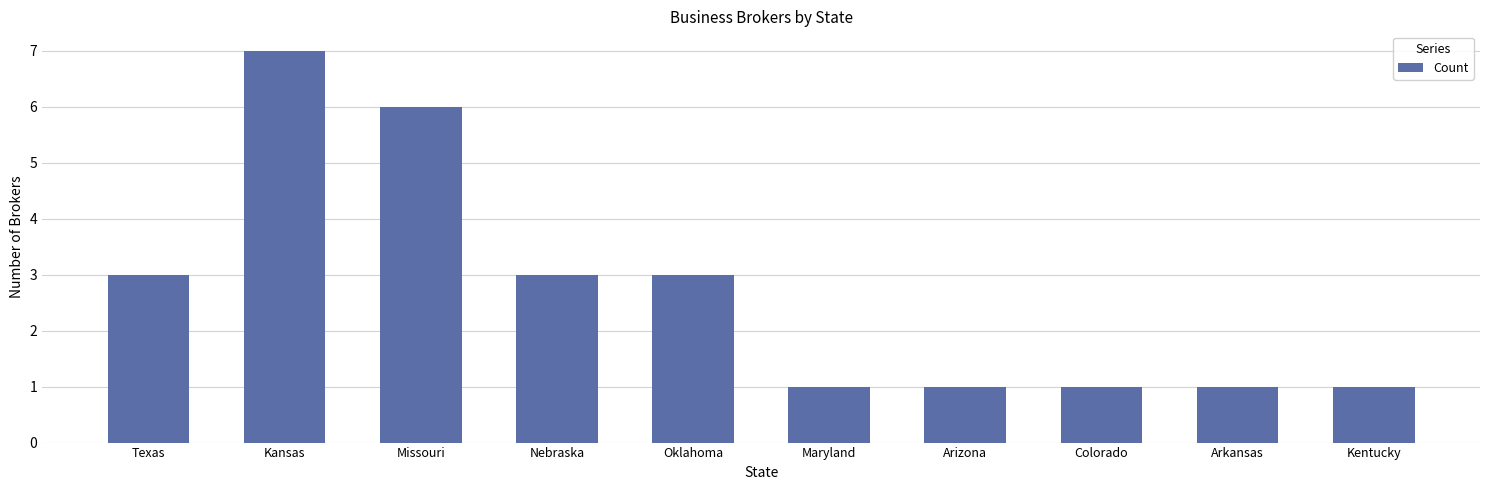

The value at Arkansas is 1. True or false?

True